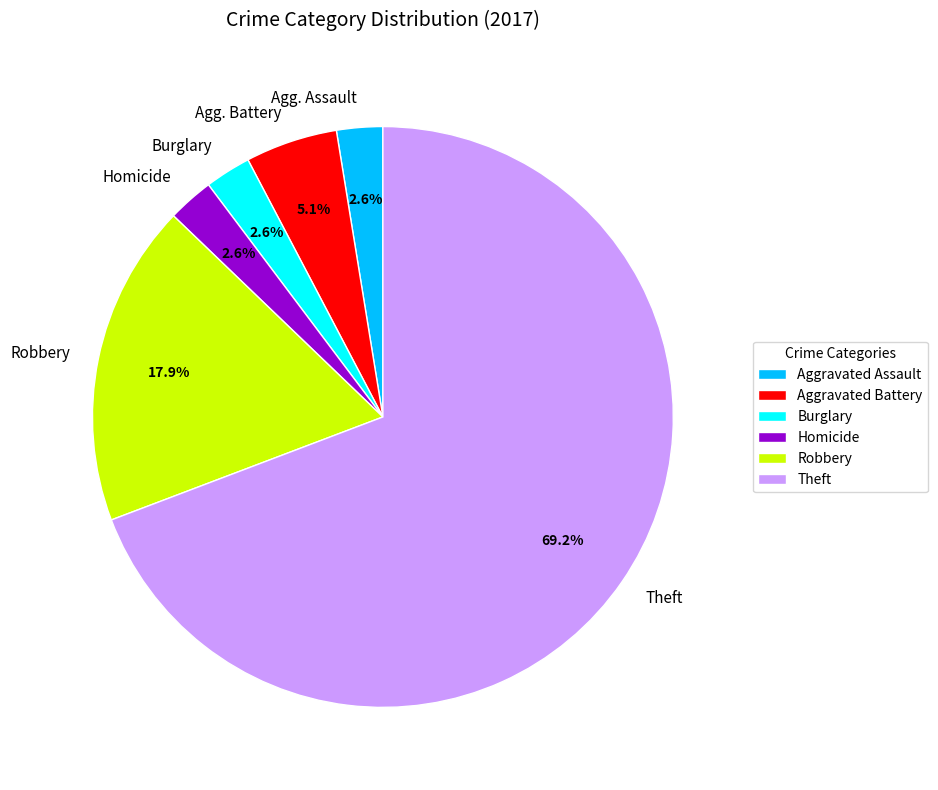

How many slices are in this pie chart?

6